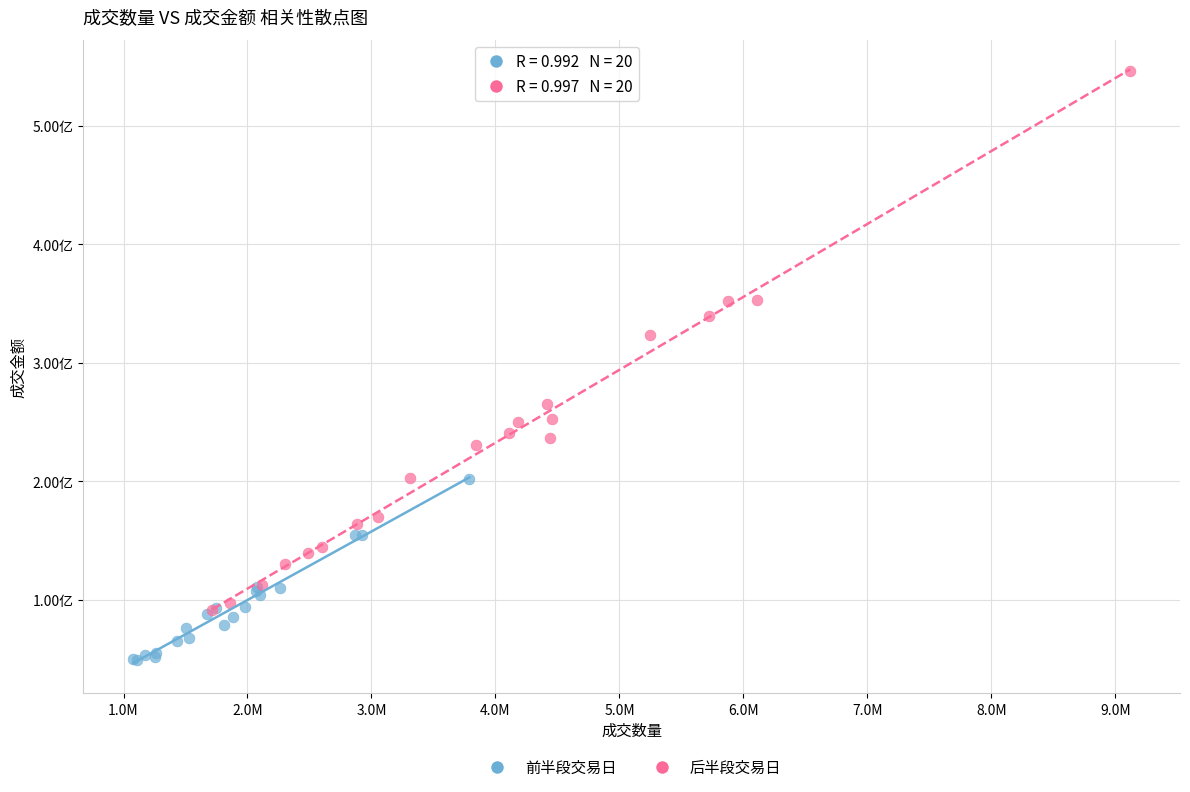

Which series reaches the minimum Y coordinate?

前半段交易日